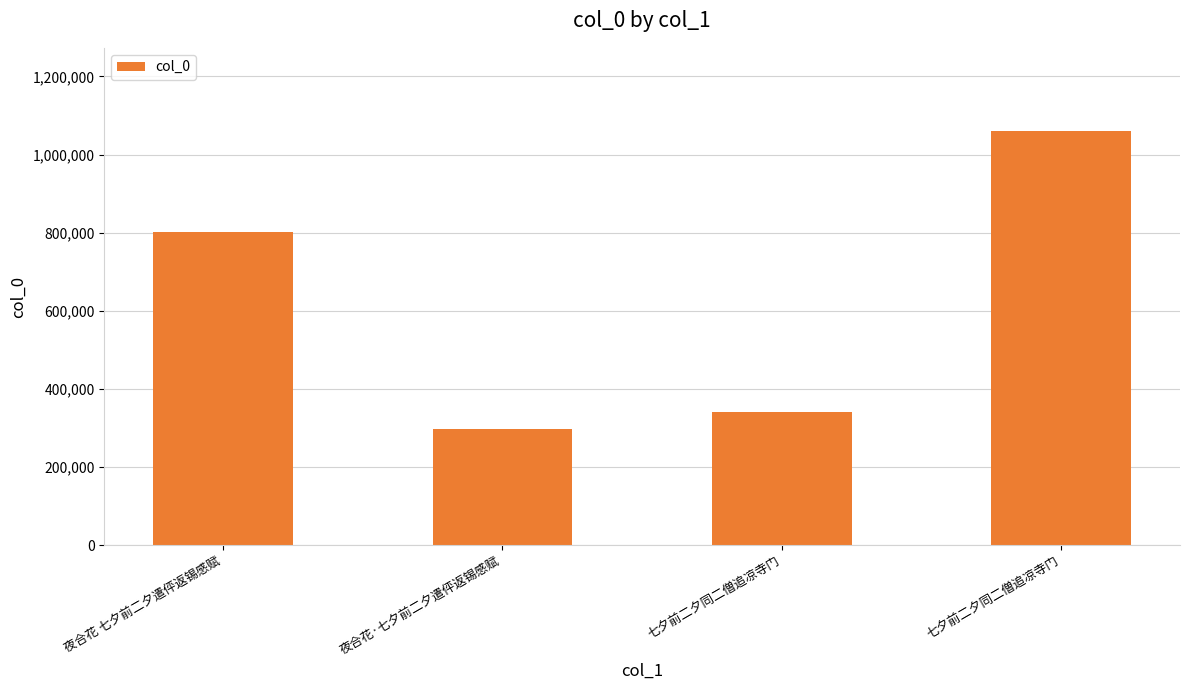

What is the change in value from 七夕前二夕同二僧追凉寺门 to 七夕前二夕同二僧追凉寺门?

+720076